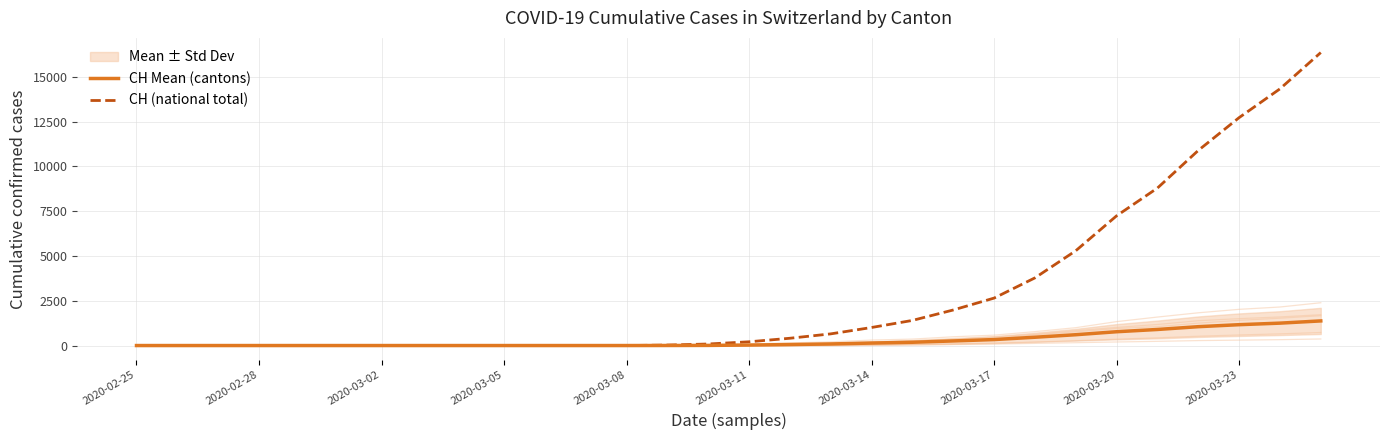

Which series has the largest total across all categories?

CH (national total)